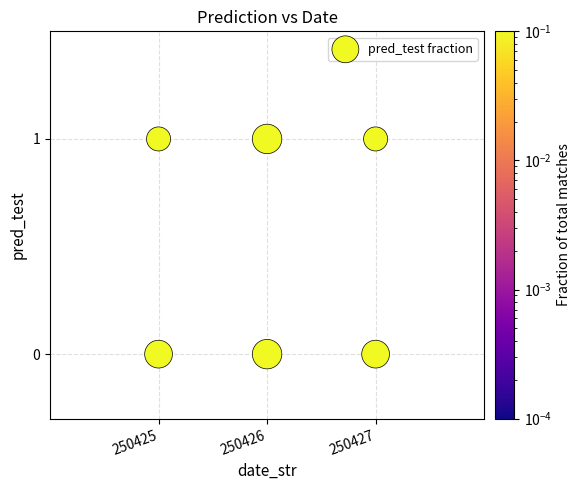

What is the average X value?

250426